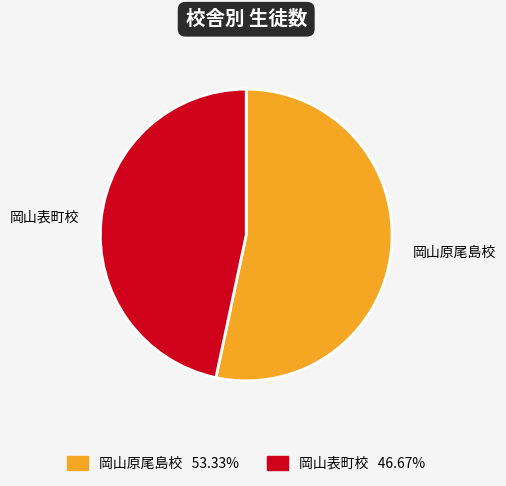

Do 岡山表町校 and 岡山原尾島校 together represent more than half of the pie?

Yes